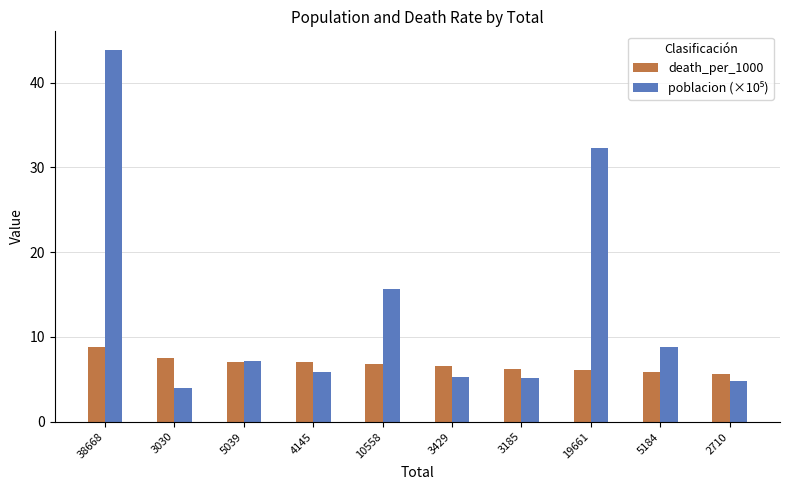

What is the greatest value displayed?

43.9